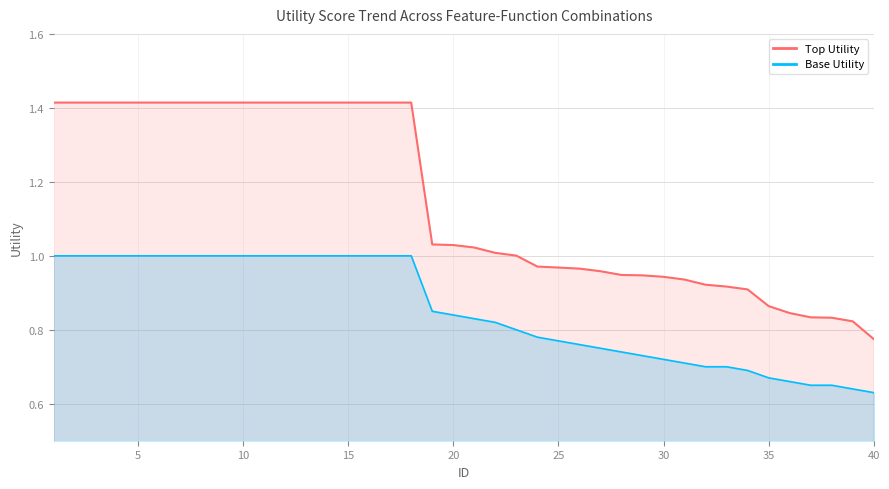

Does the chart display data point markers on the line(s)?

No